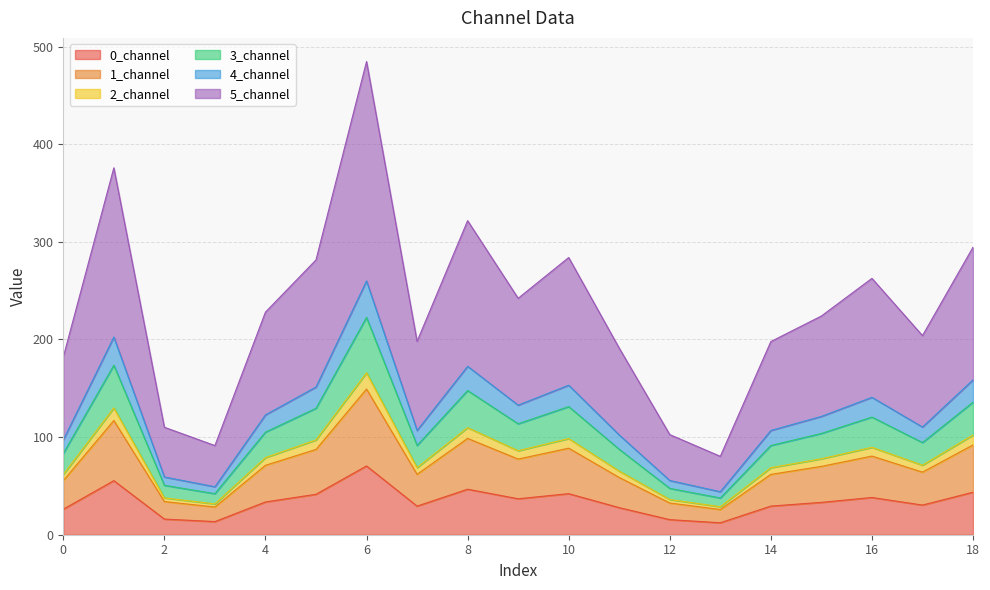

What is the difference between the maximum and minimum values in the 0_channel series?

58.2